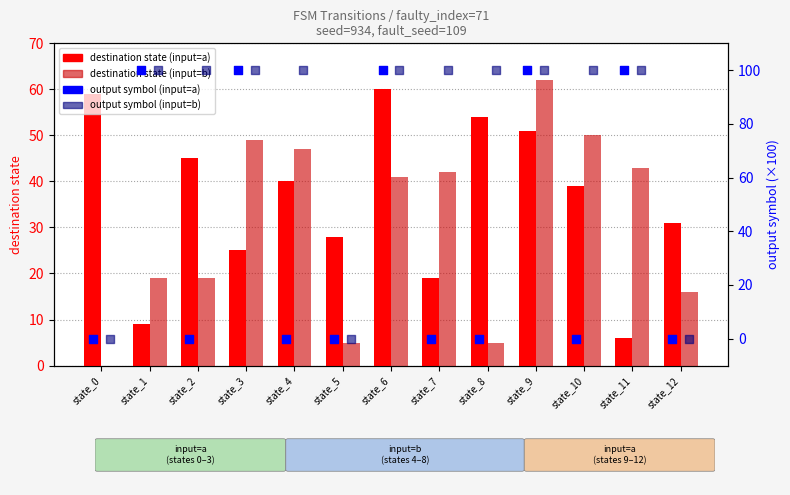

Which series contains the lowest Y value?

dest_state (input=b)